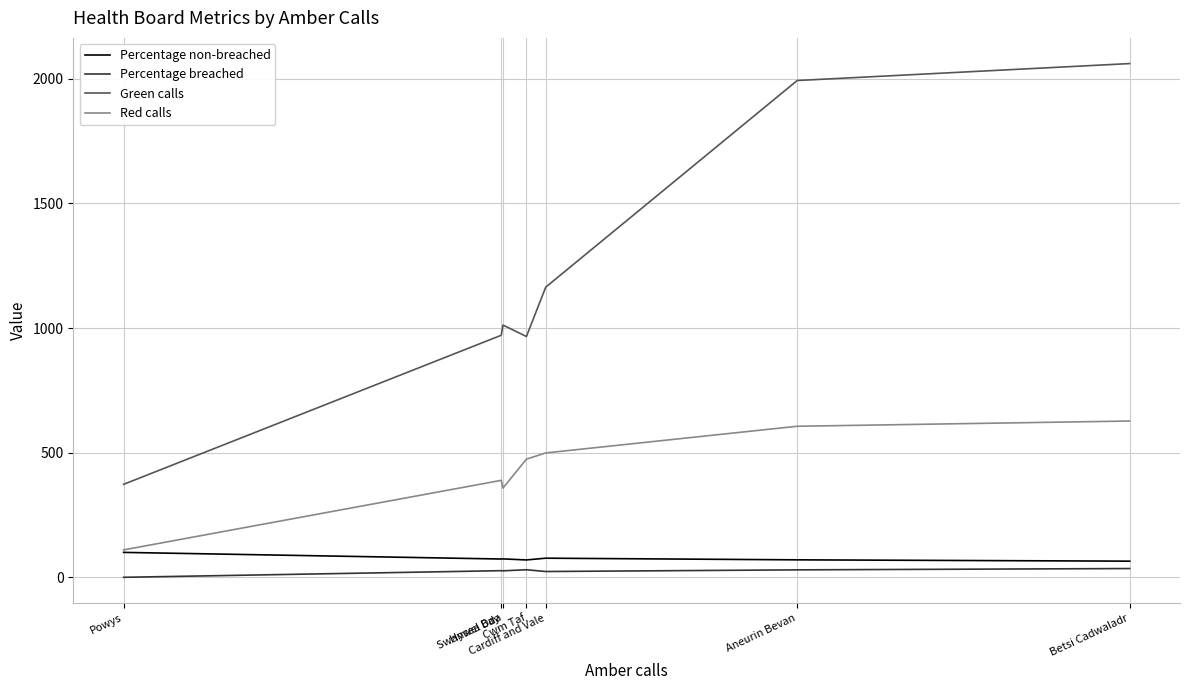

Which series has the widest spread of values?

Green calls